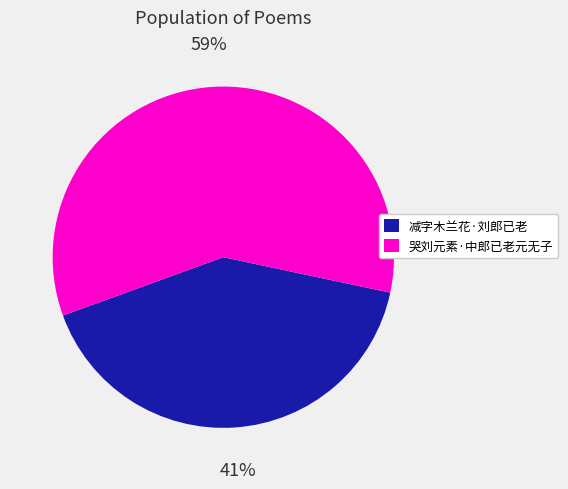

To the nearest percent, what percentage of the pie is 减字木兰花·刘郎已老?

41%